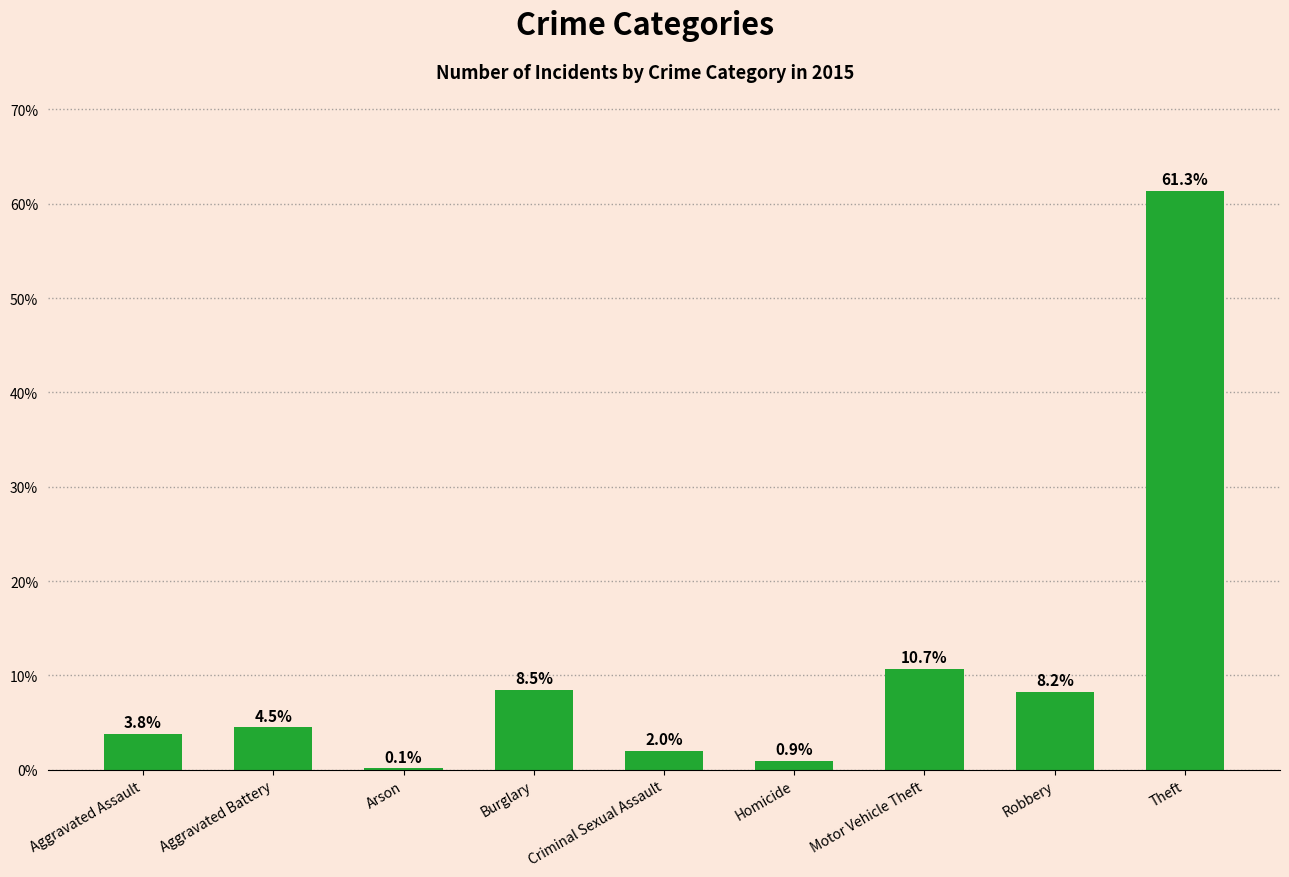

What is the change in value from Burglary to Robbery?

-0.3